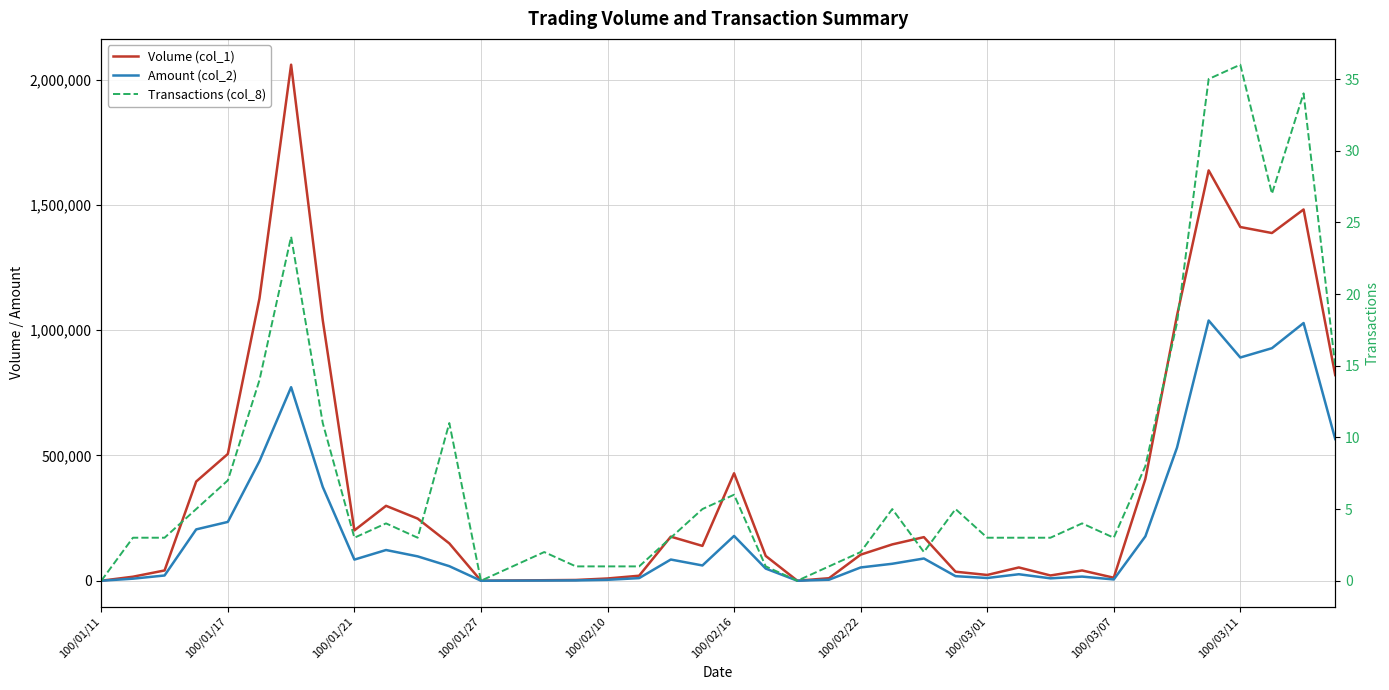

In Amount (col_2), how many points are higher than both neighbors (excluding endpoints)?

9